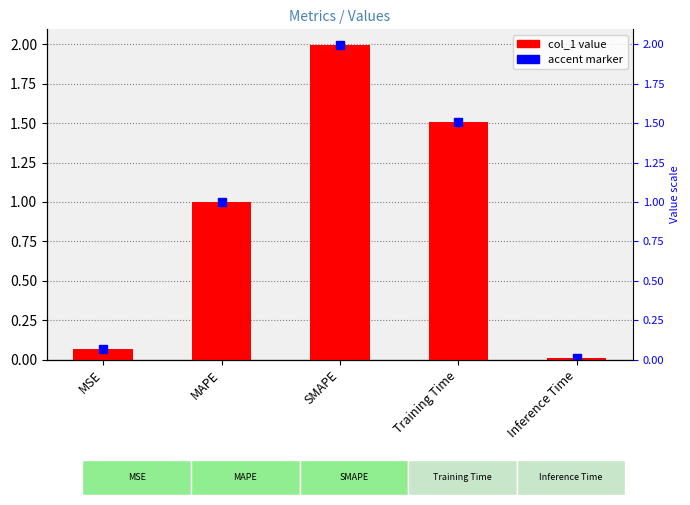

What is the label of the 3rd bar from the left?

SMAPE